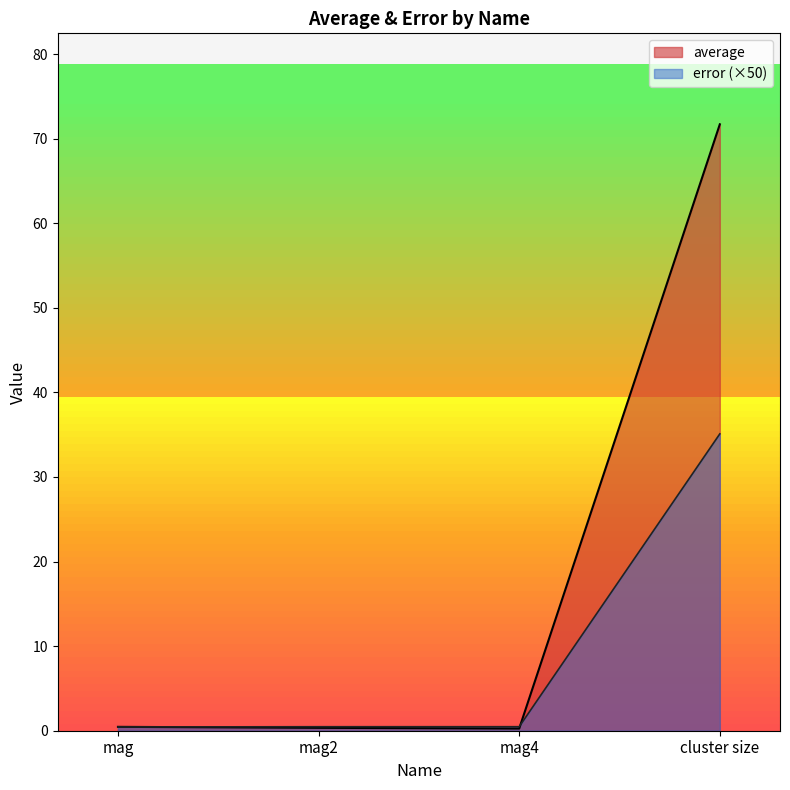

Between cluster size and mag, which is larger?

cluster size